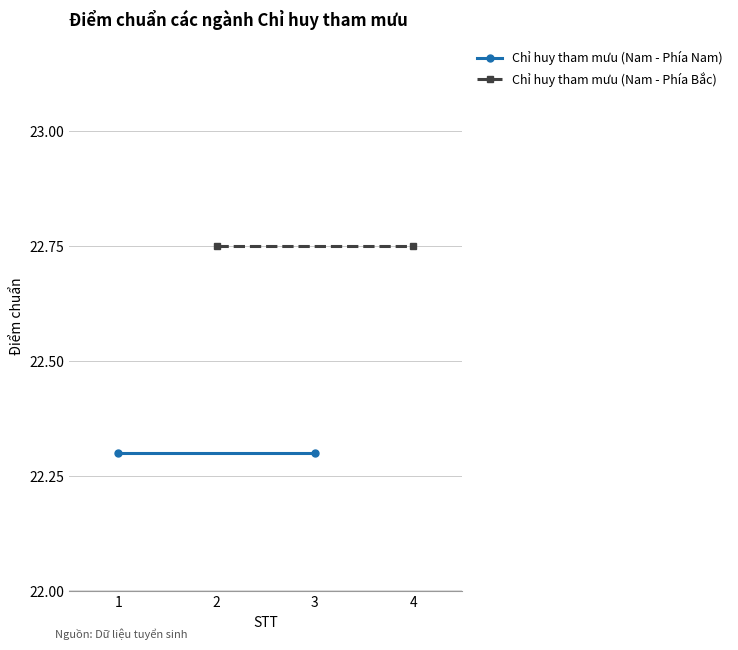

Which category has the highest value in the Chỉ huy tham mưu (Nam - Phía Nam) series?

1